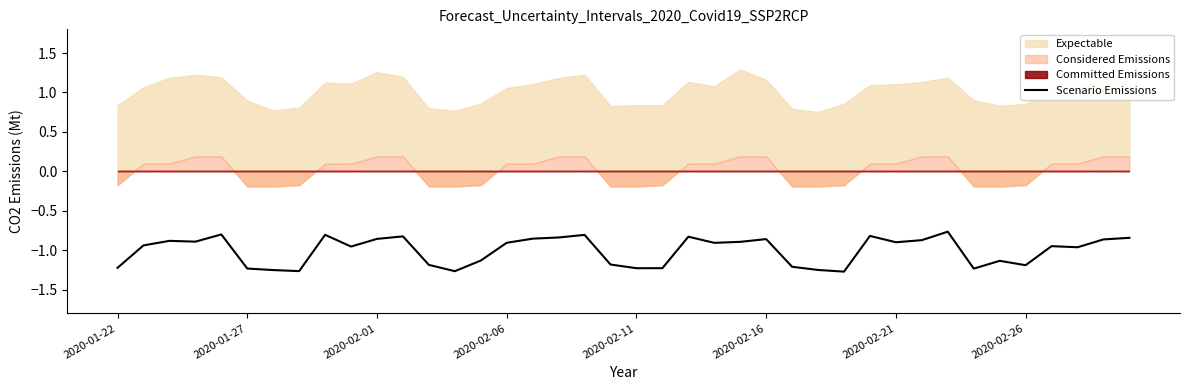

Where is the data nearest to the value -1?

37